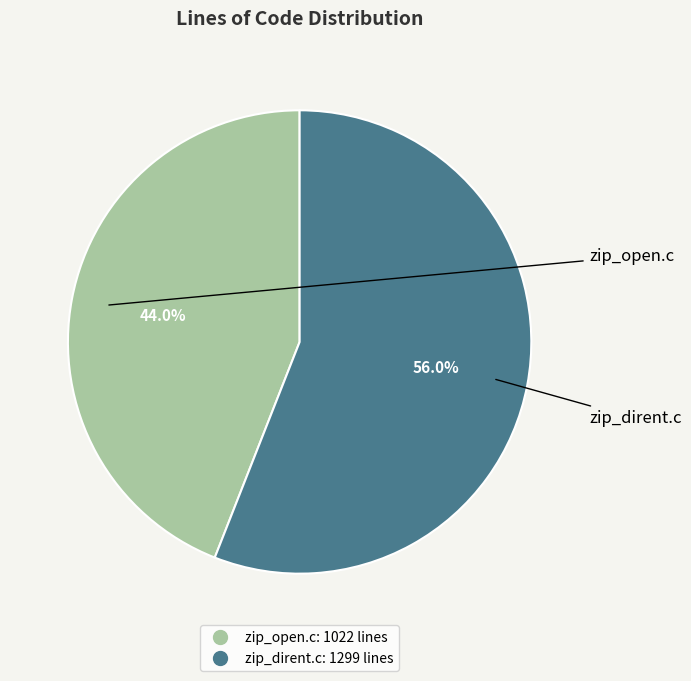

Which slice represents more than half of the pie?

zip_dirent.c